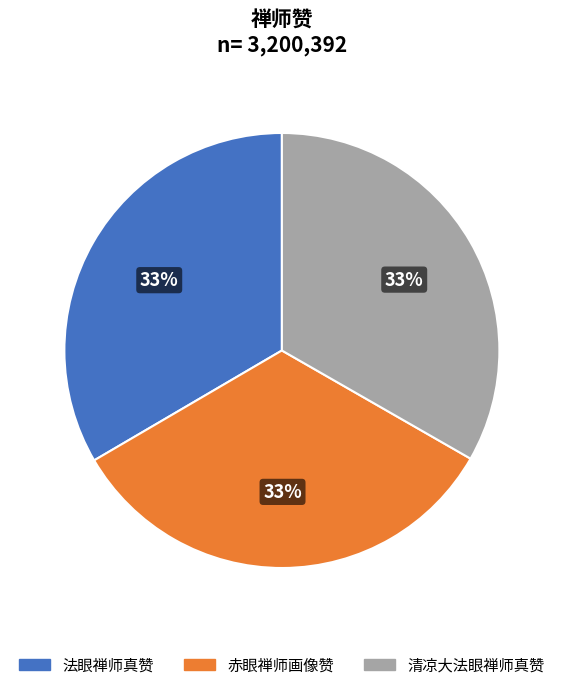

Count the number of slices in the pie.

3